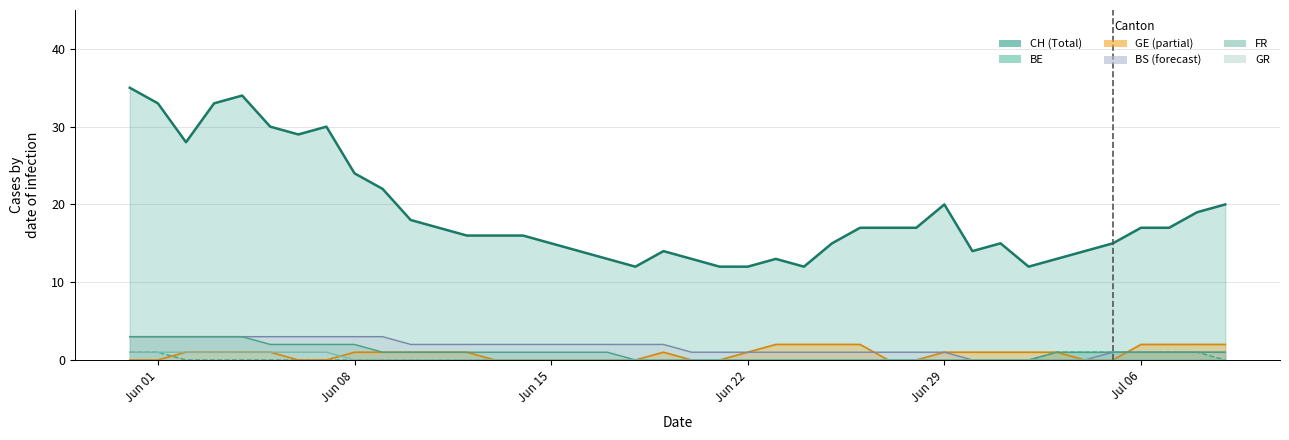

True or false: CH has more than 2 interior local peaks.

True